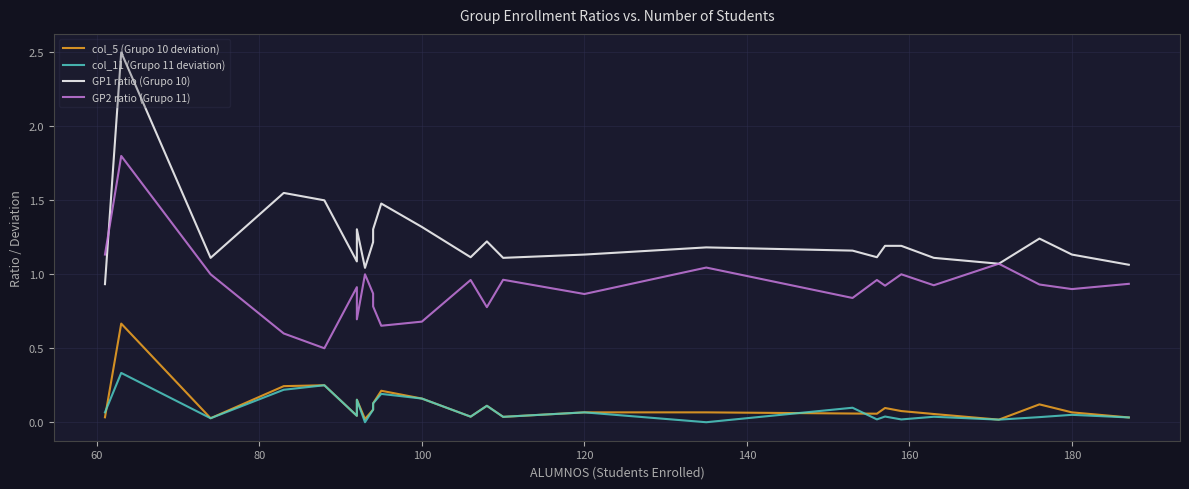

The GP2 ratio (Grupo 11) series shows 1.5 at 23. True or false?

False